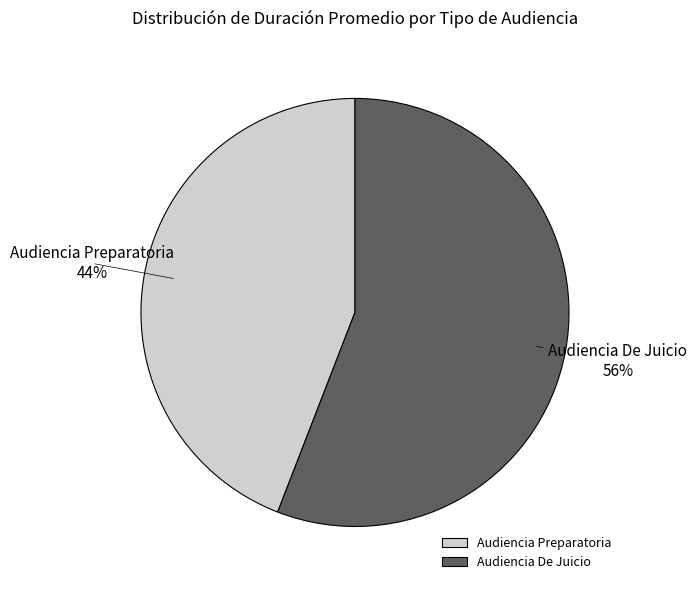

To the nearest percent, what portion does Audiencia De Juicio represent?

56%